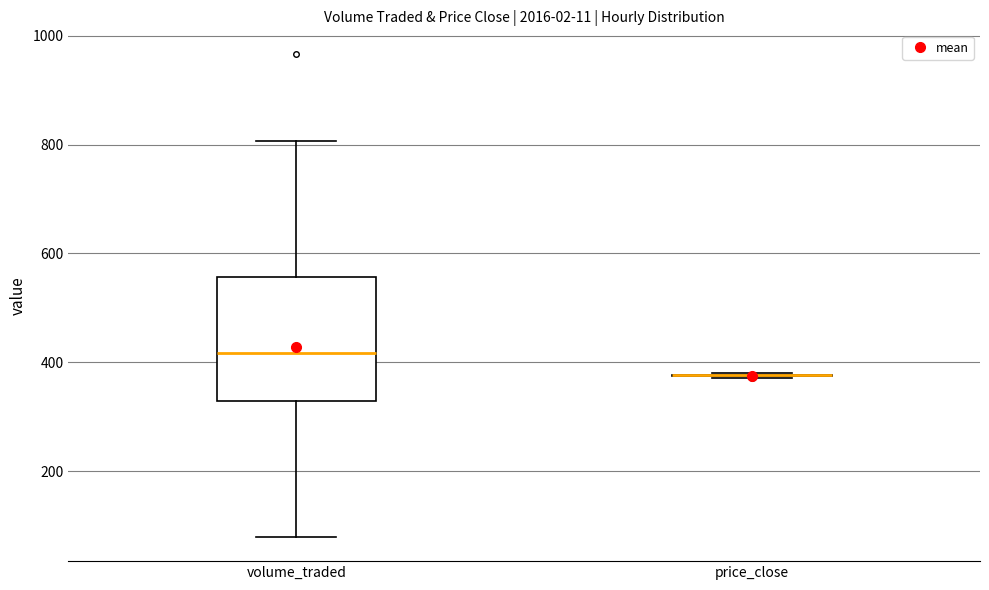

Reading left to right, read every box against the y-axis: the position of its median line, the range the box covers, and the ends of its whiskers. The values are not printed on the chart, so give them approximately, as read against the axis.

volume_traded: median 420, box 320 to 560, whiskers 80 to 800
price_close: box collapsed to a line at 380, whiskers 380 to 380